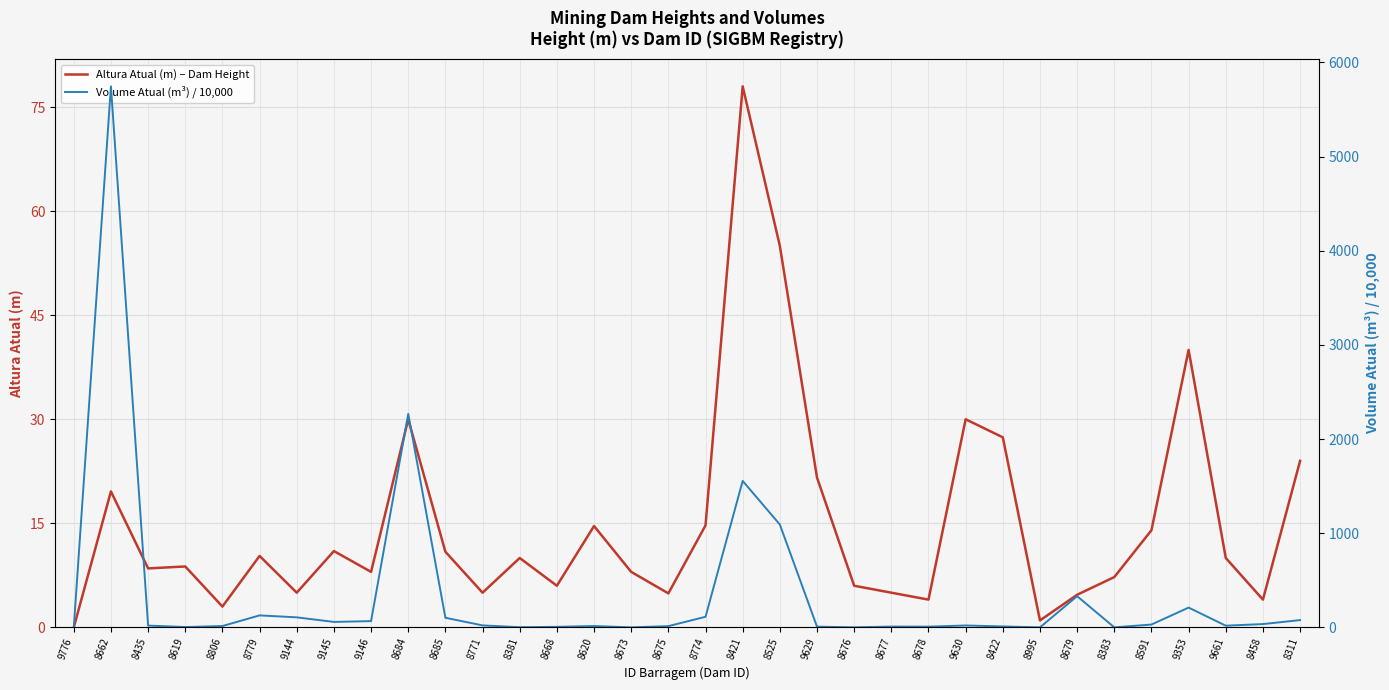

True or false: Volume Atual (m³) / 10,000 has a value of 0.0 at 8383.

True